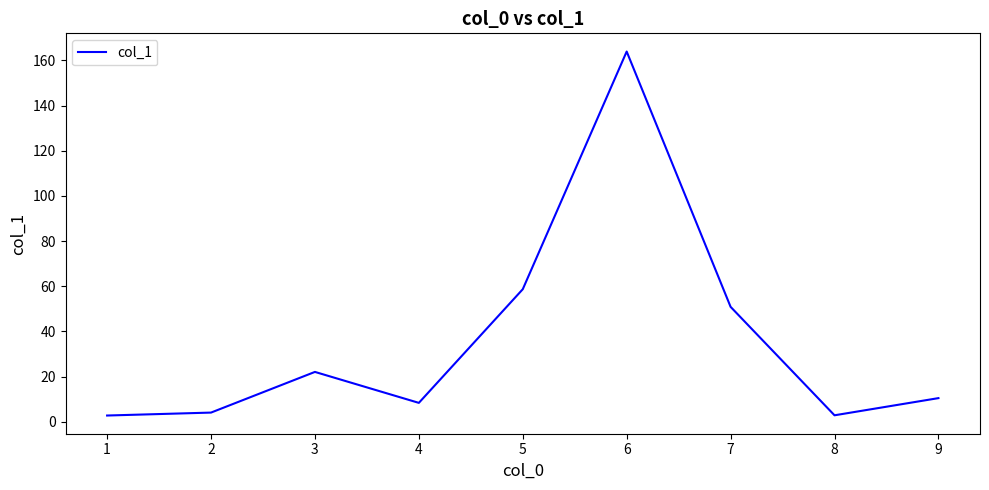

The value at 7 is 50.9. True or false?

True